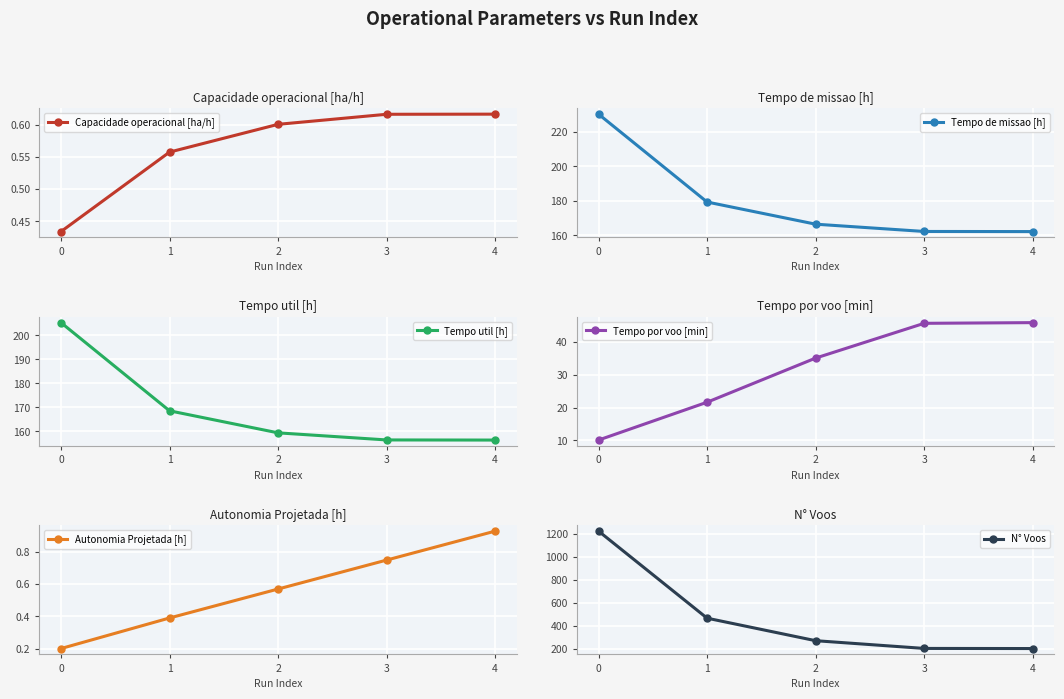

What is the spread (max minus min) of values at 4?

203.4